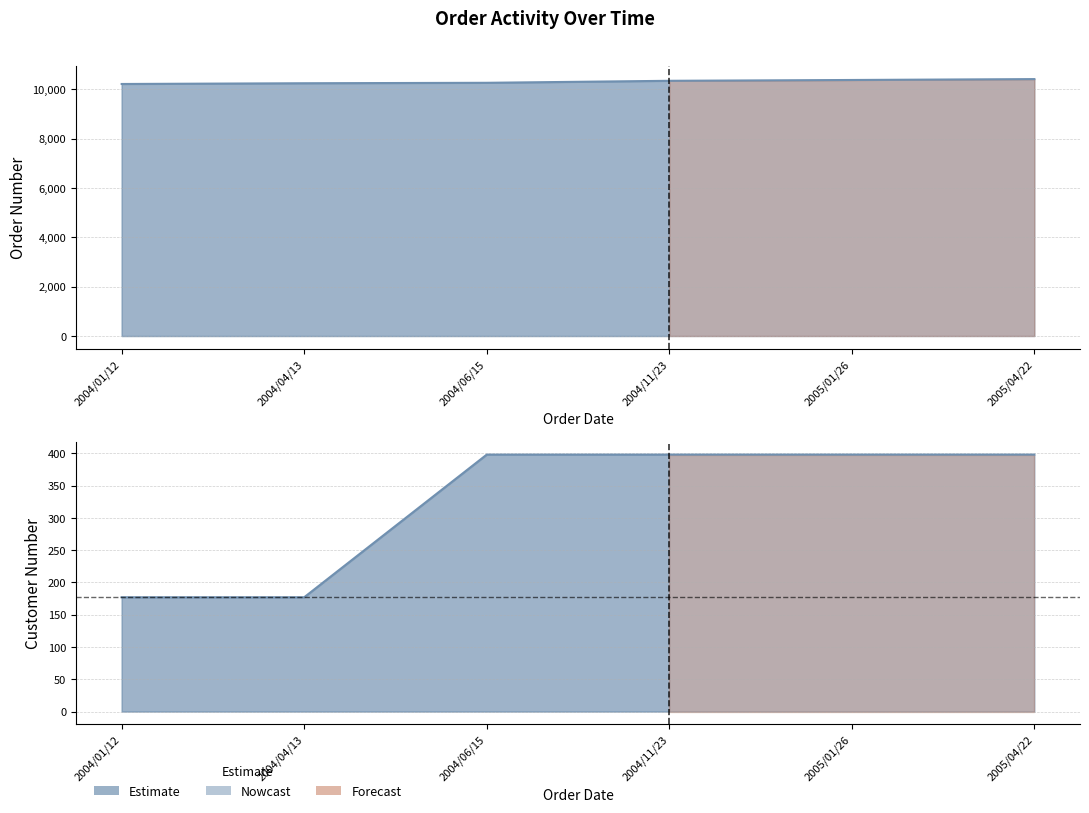

At which label does ORDERNUMBER first exceed 10339?

2005/01/26